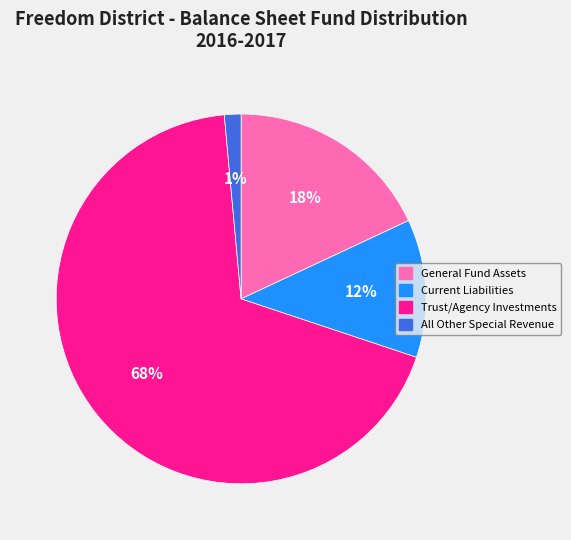

Which slice represents more than half of the pie?

Trust/Agency Investments